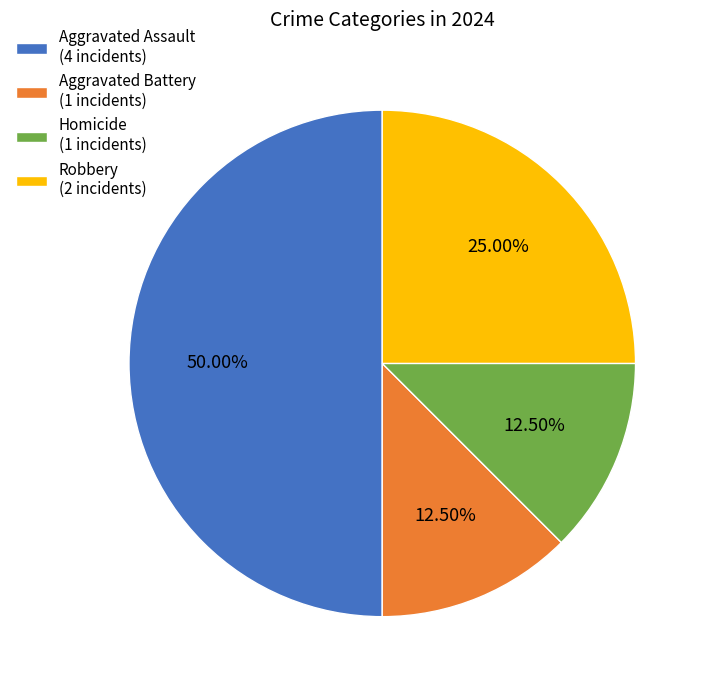

Does Homicide (1 incidents) represent more than half of the total?

No